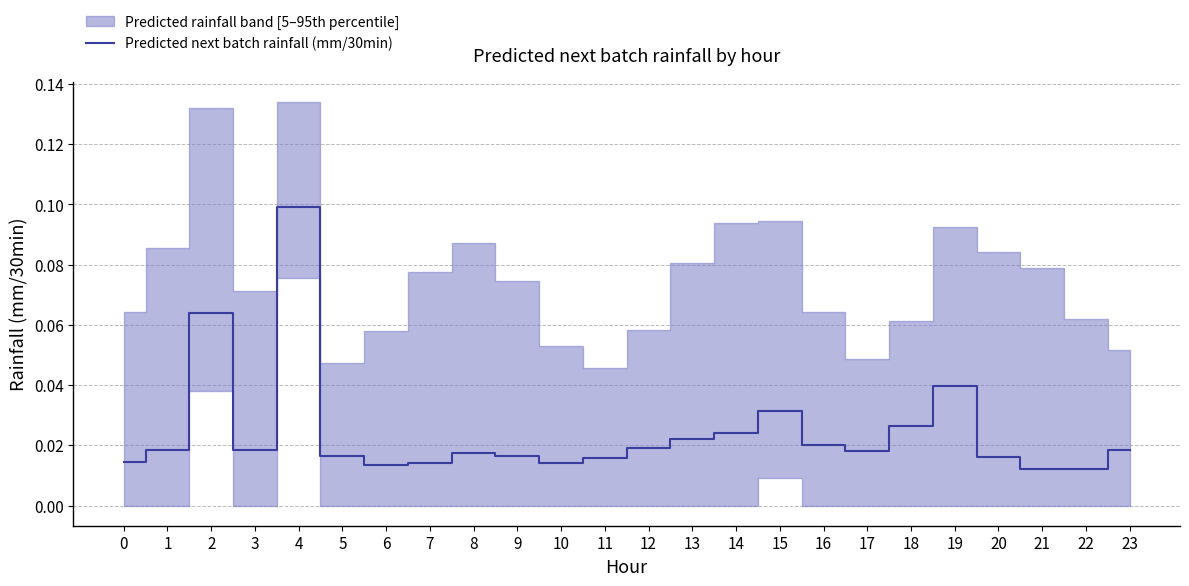

The chart shows a value of 0.0 at 13. True or false?

False